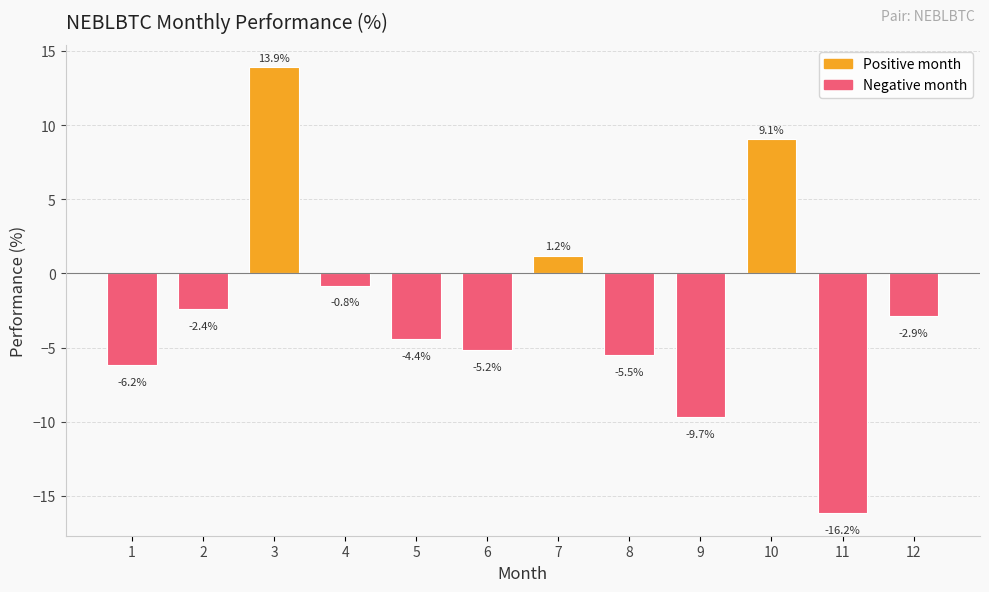

Reading left to right, what are all the values shown in this chart?

-6.2	-2.4	13.9	-0.8	-4.4	-5.2	1.2	-5.5	-9.7	9.1	-16.2	-2.9